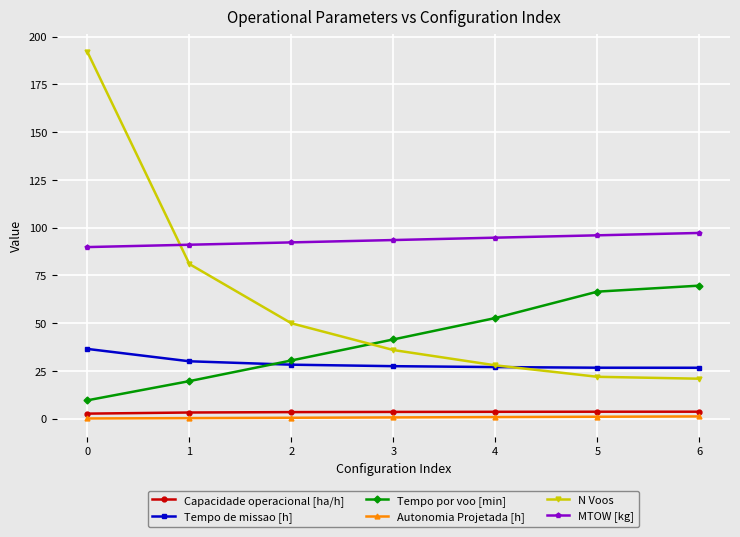

True or false: Tempo por voo [min] and Autonomia Projetada [h] intersect in this chart.

False